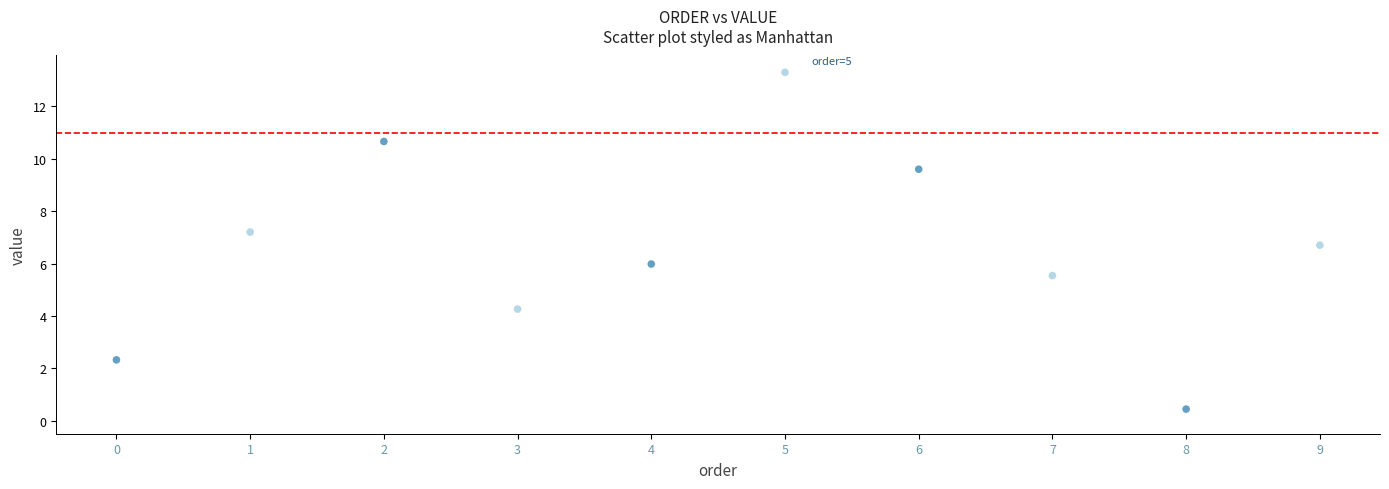

What is the range of Y values (max minus min)?

12.9